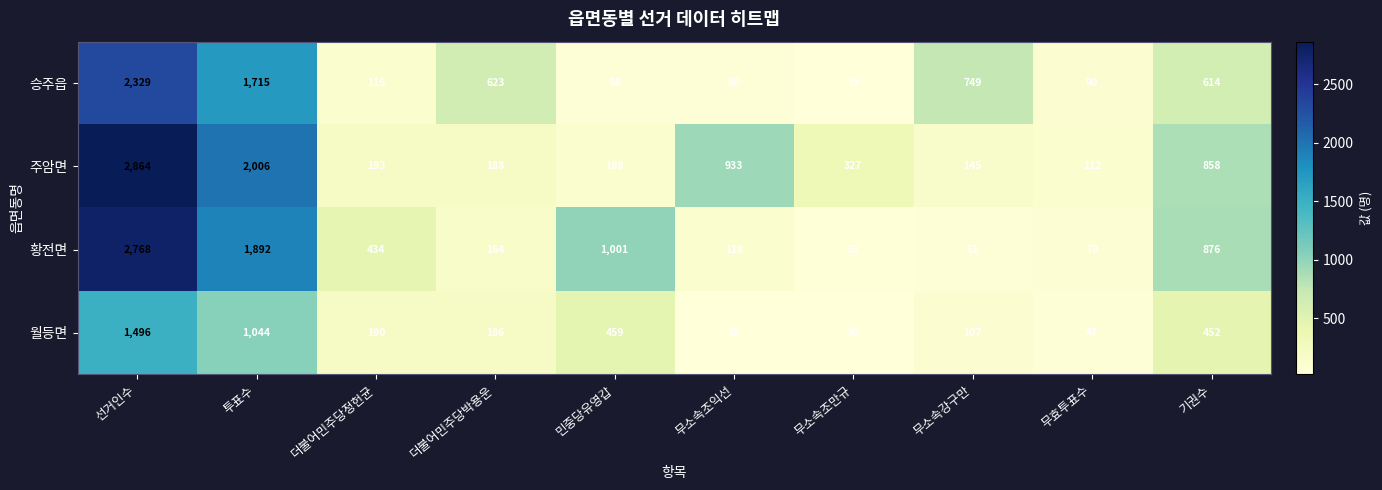

The value of 황전면 at 무효투표수 is 110. True or false?

False